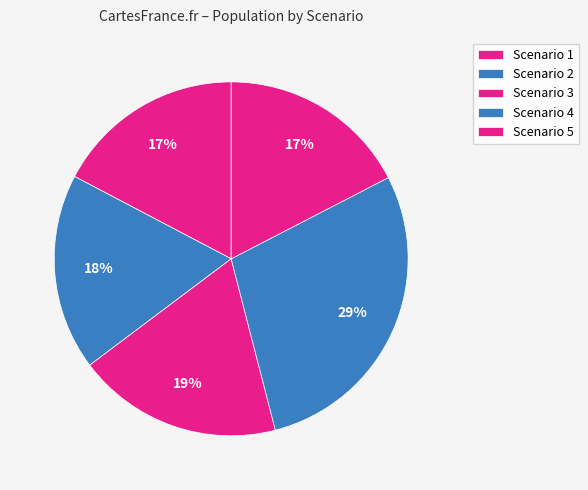

To the nearest percent, what percentage of the pie is Scenario 5?

17%